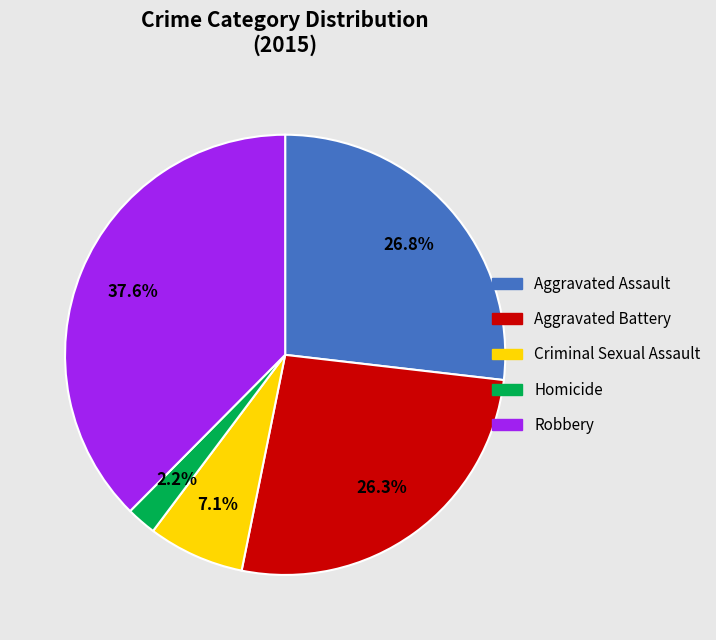

Is Criminal Sexual Assault the majority of the pie?

No